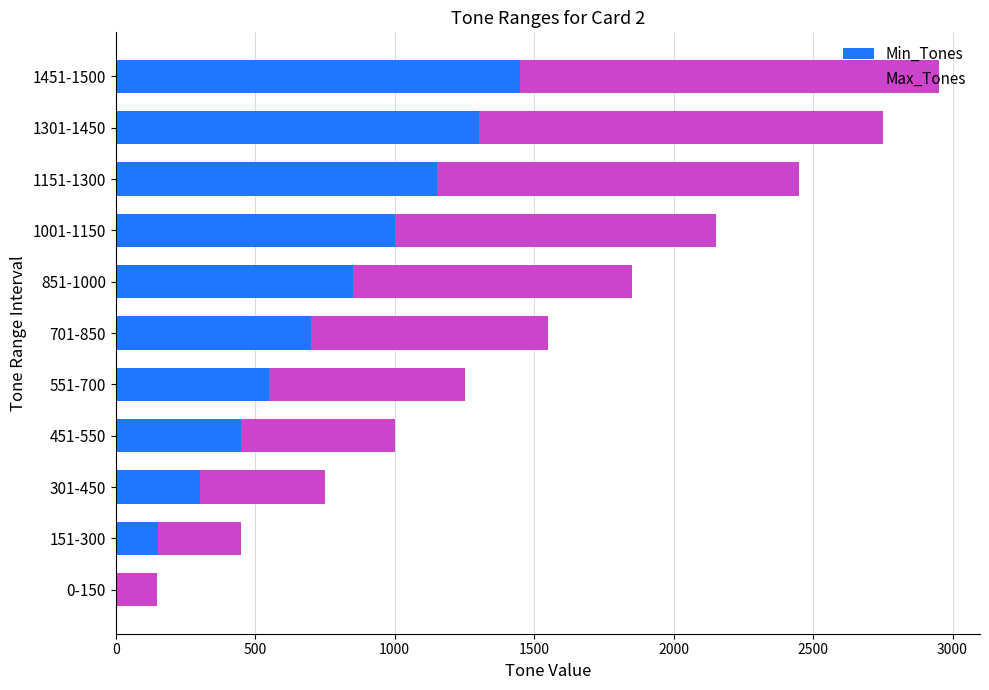

At which category is the sum across all series the highest?

1451-1500